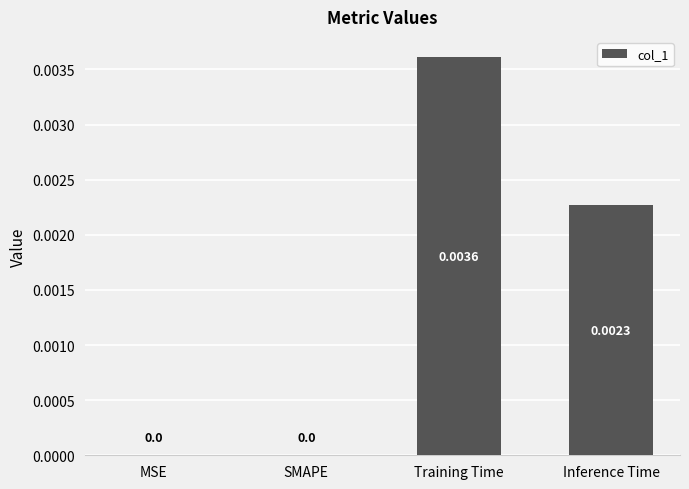

Are the bars horizontal?

No